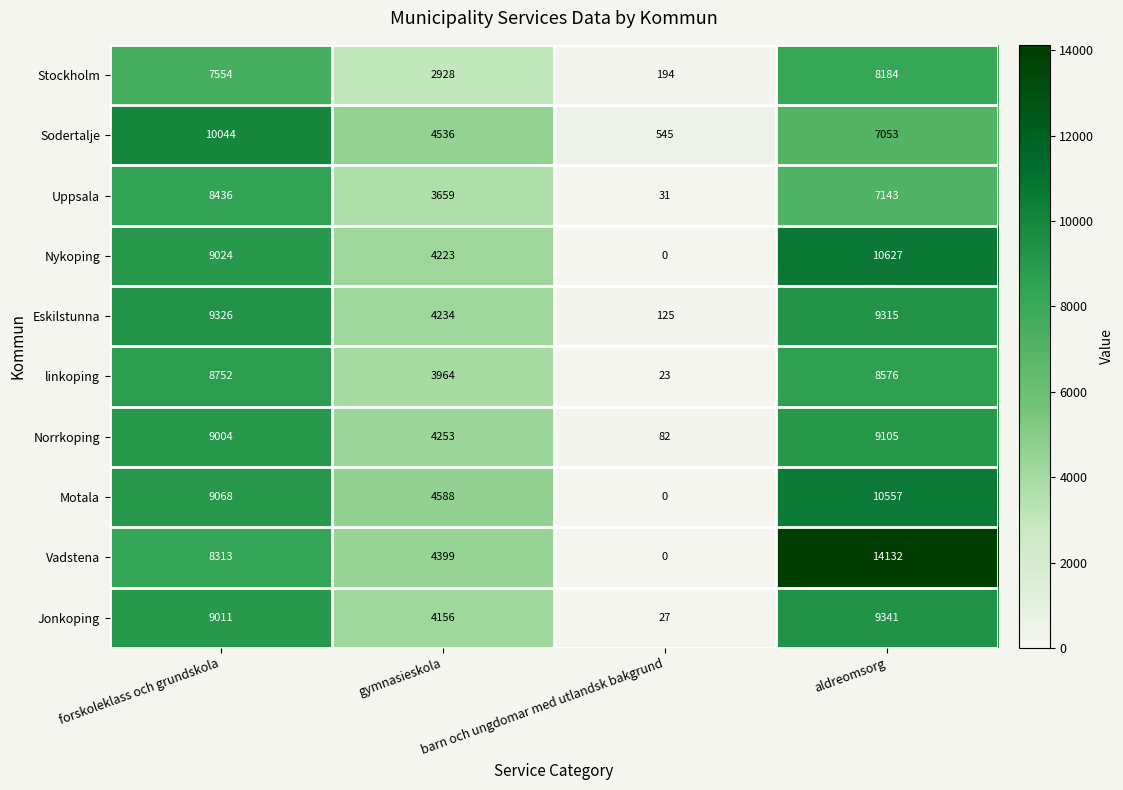

What is the spread (max minus min) of values at forskoleklass och grundskola?

2490